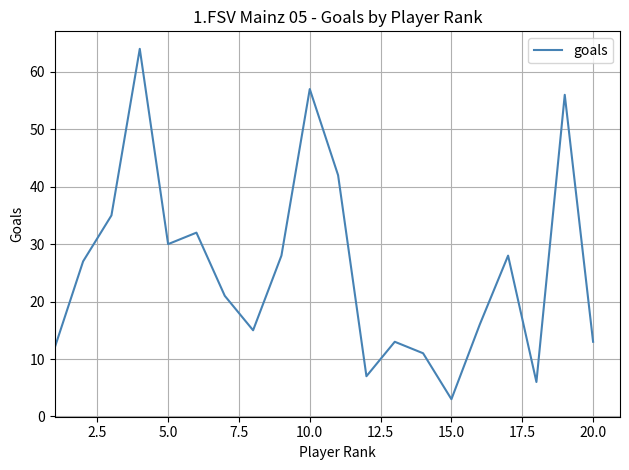

What is the maximum value shown in the chart?

64